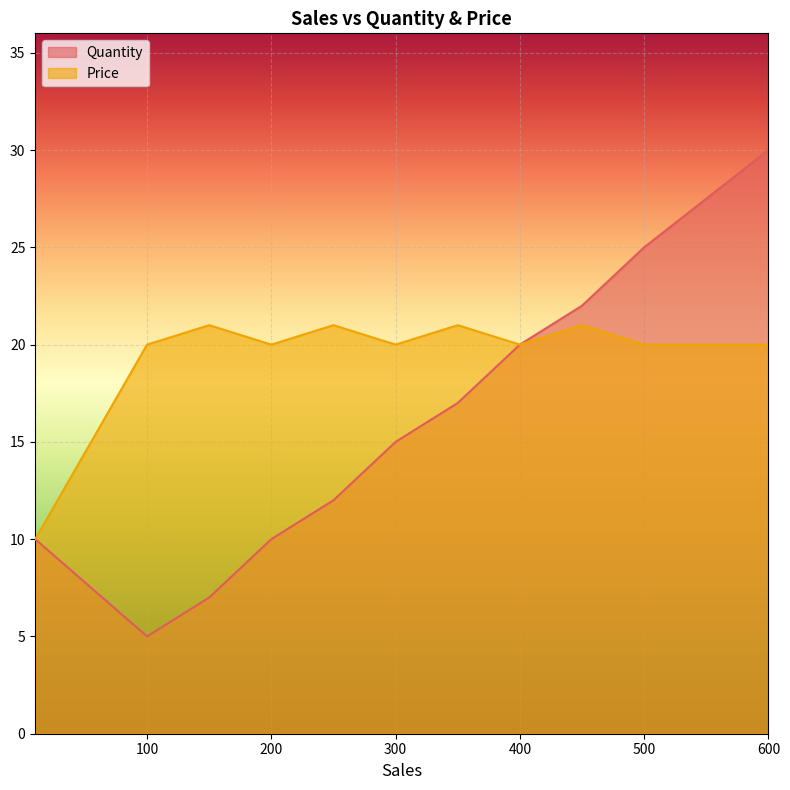

Rank the categories by Price value from lowest to highest.

10, 100, 200, 300, 400, 500, 600, 150, 250, 350, 450